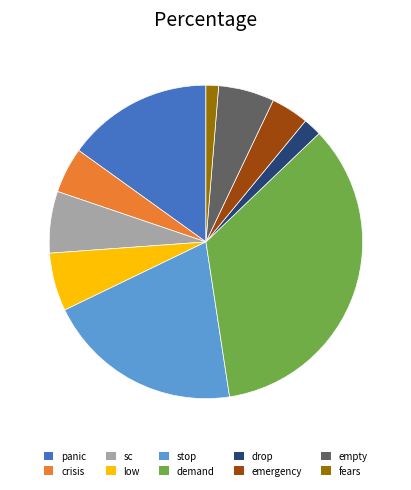

Which category has the smallest portion of the pie?

fears